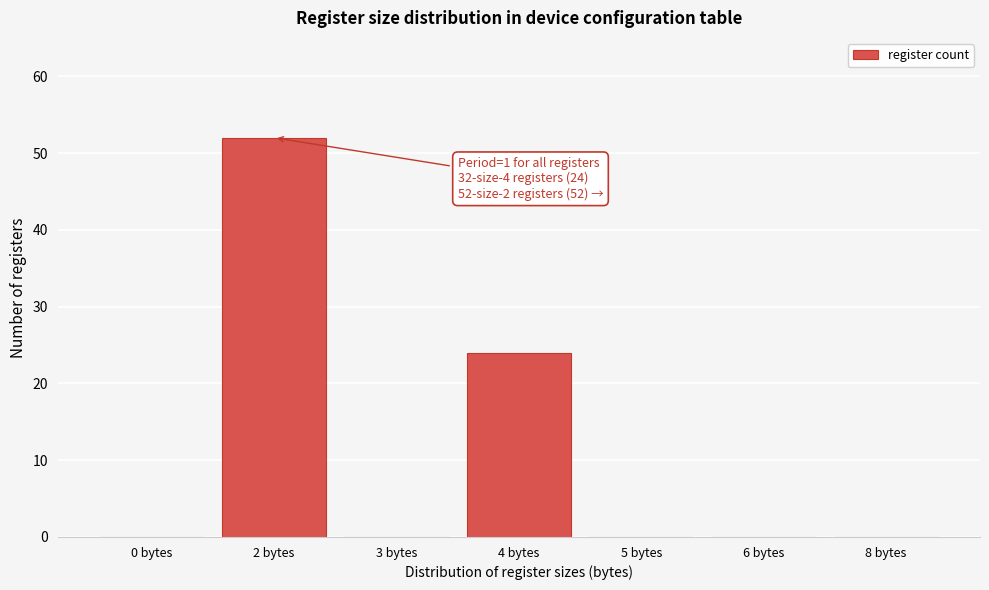

Reading left to right, transcribe all the data shown in this chart.

0 bytes=0	2 bytes=52	3 bytes=0	4 bytes=24	5 bytes=0	6 bytes=0	8 bytes=0